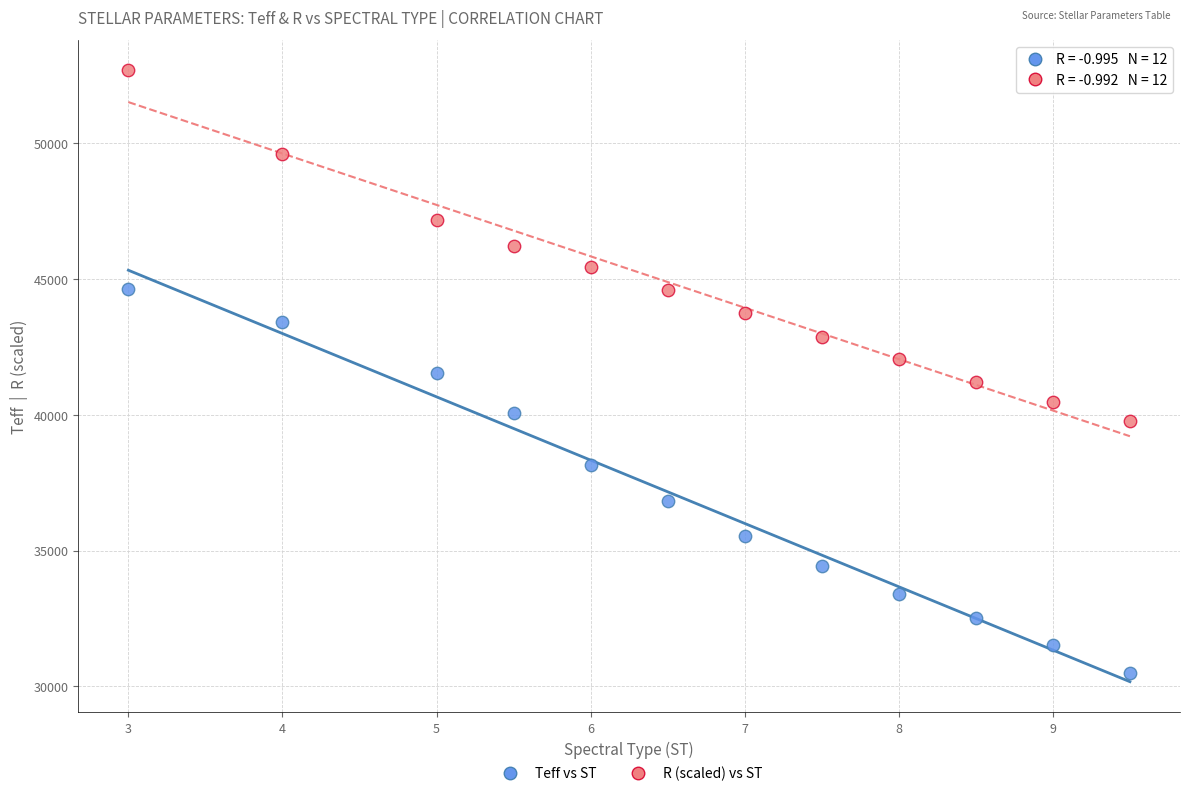

Which series has the widest spread of Y values?

Teff vs ST